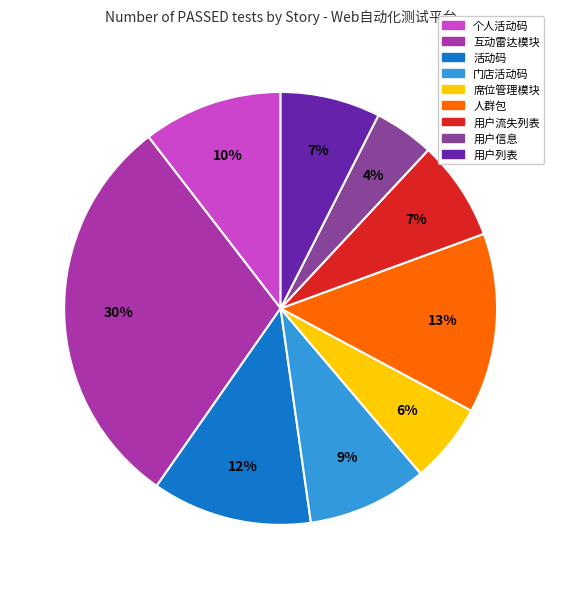

Does any single category account for the majority?

No